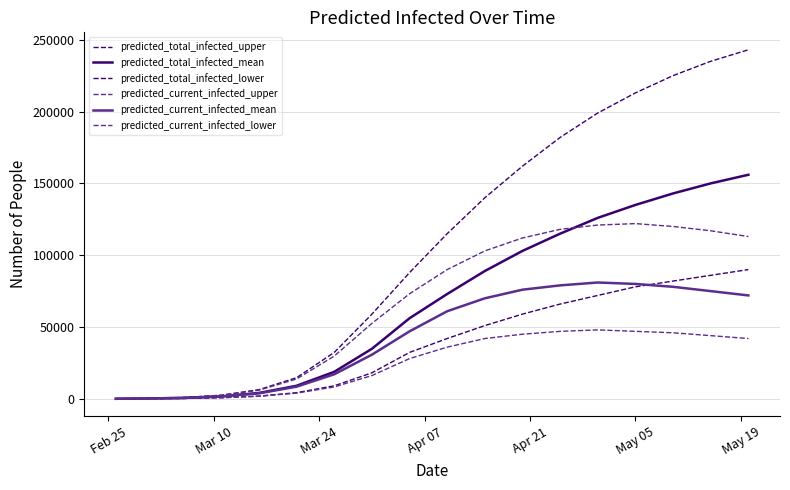

Reading left to right, transcribe all the data shown in this chart.

predicted_total_infected_upper: 75	375	914	2525	6405	14748	32345	58951	87909	115000	140000	162000	182000	199000	213000	225000	235000	243000
predicted_total_infected_mean: 54	271	649	1706	4106	9125	18821	34859	56125	73000	89000	103000	115000	126000	135000	143000	150000	156000
predicted_total_infected_lower: 25	125	299	792	1918	4299	9095	18136	32330	42000	51000	59000	66000	72000	78000	82000	86000	90000
predicted_current_infected_upper: 75	375	914	2525	6030	13834	29820	52546	73162	90000	103000	112000	118000	121000	122000	120000	117000	113000
predicted_current_infected_mean: 54	271	649	1706	3835	8476	17115	30753	47000	61000	70000	76000	79000	81000	80000	78000	75000	72000
predicted_current_infected_lower: 25	125	299	792	1793	3999	8303	16217	28030	36000	42000	45000	47000	48000	47000	46000	44000	42000